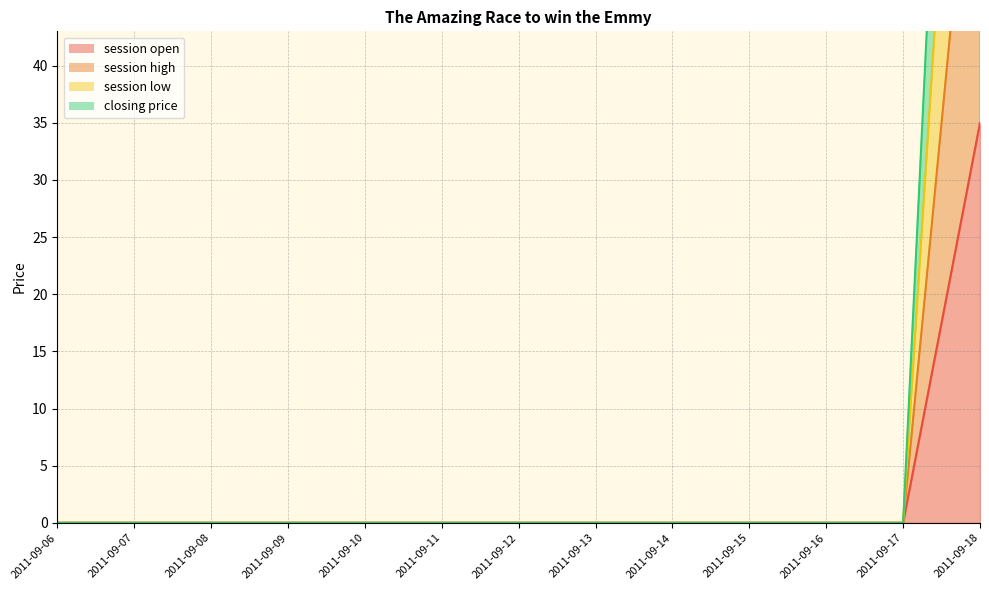

What are all the series names shown in the legend?

session open, session high, session low, closing price